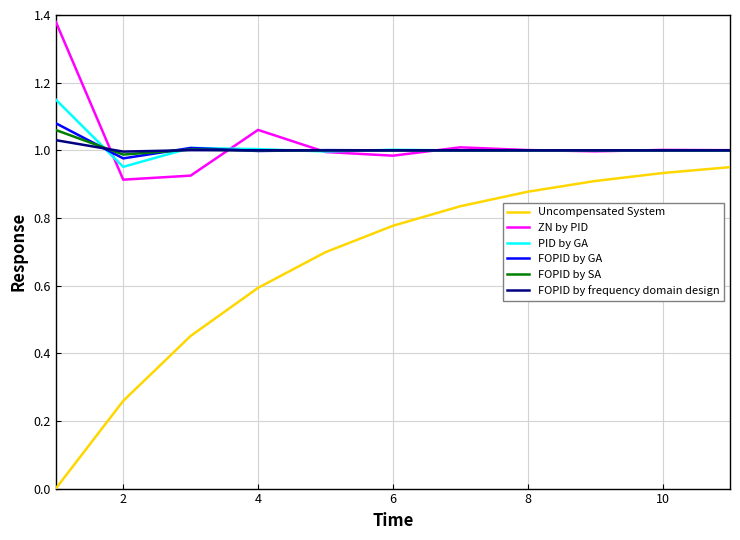

True or false: FOPID by SA and Uncompensated System cross at least once.

False